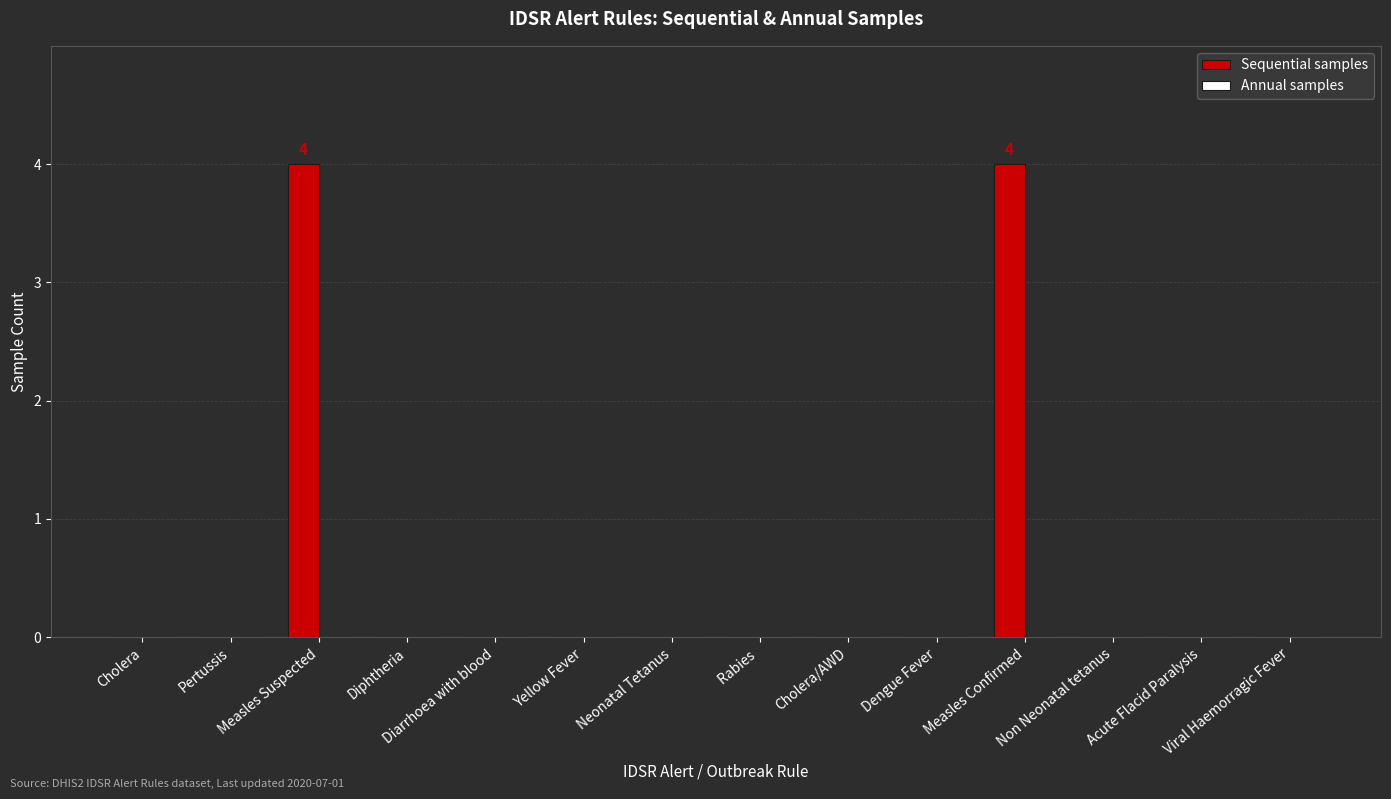

What is the maximum value shown in the chart?

4